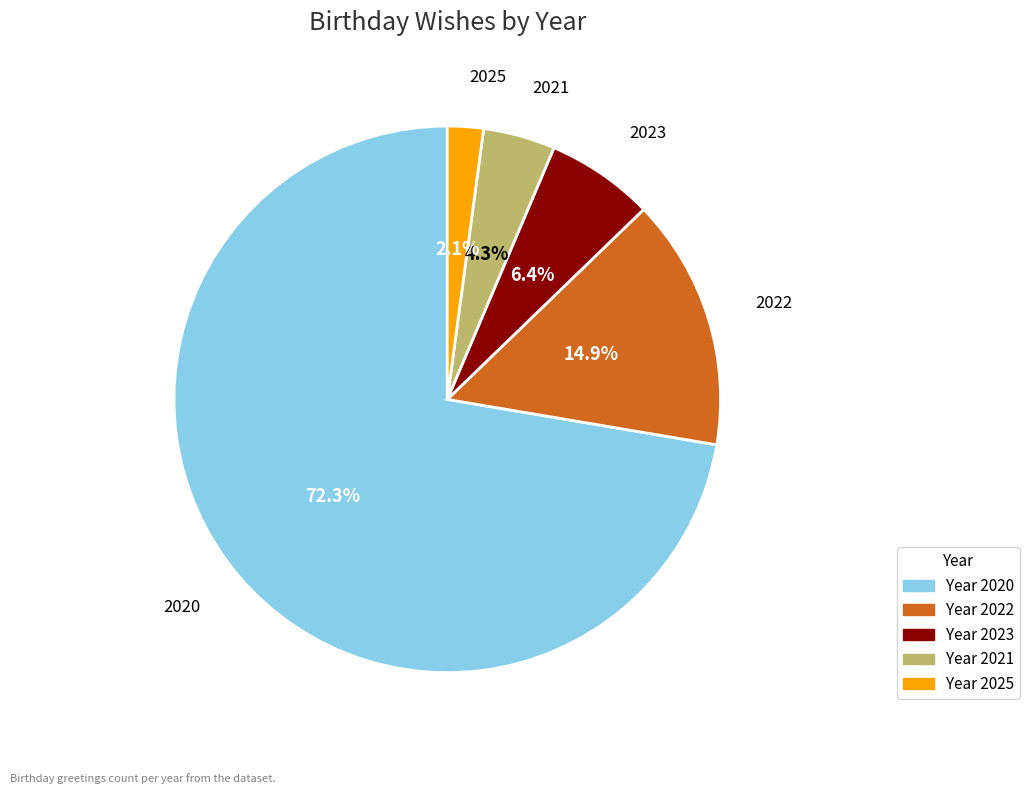

Does any single category account for the majority?

Yes